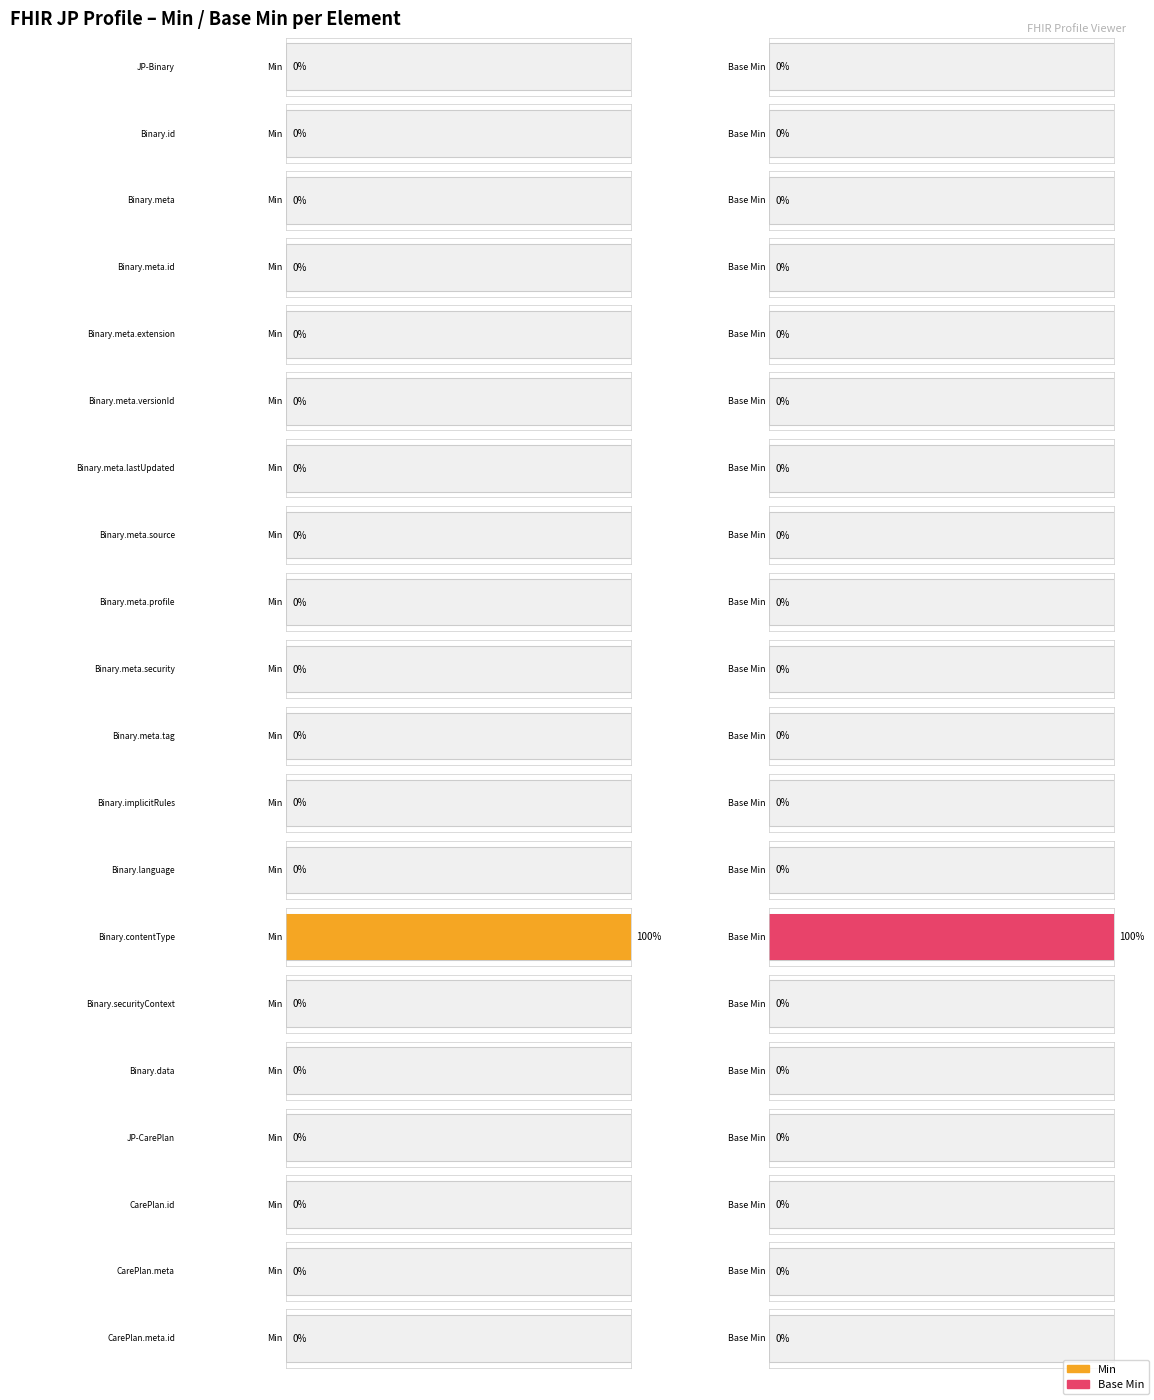

What is the label of the 5th bar from the left?

Binary.meta.extension